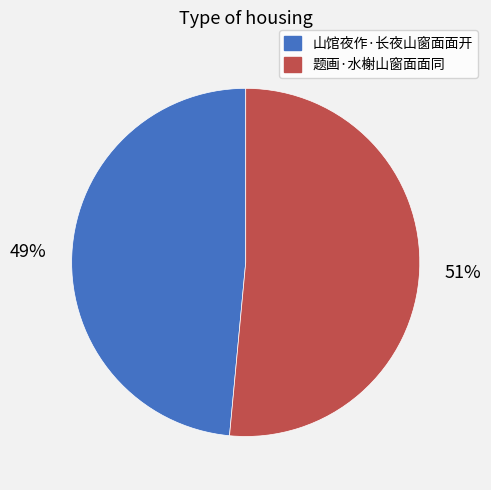

To the nearest percent, what is the average slice percentage?

50%